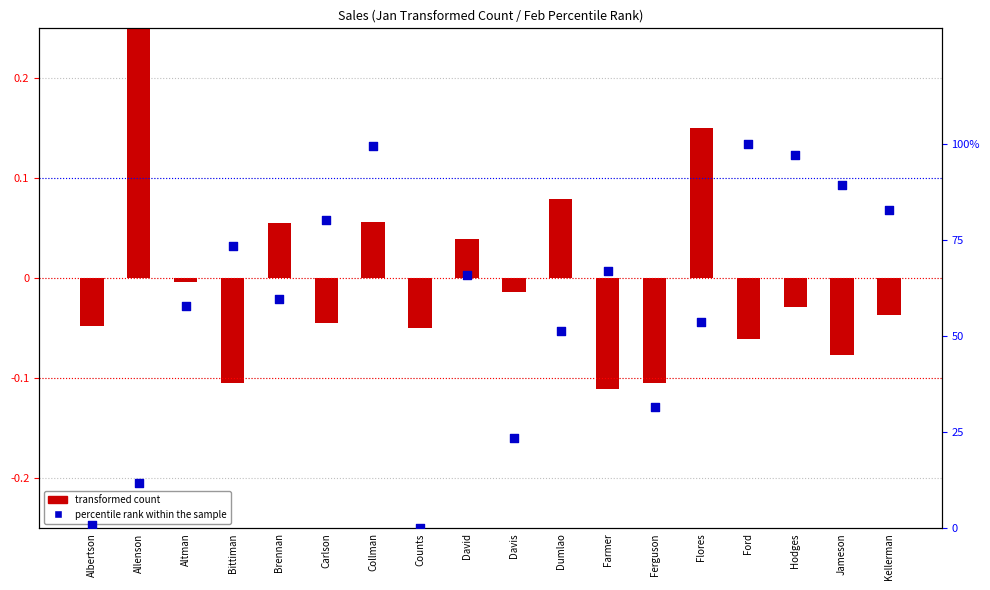

Which series contains the highest Y value?

percentile rank within the sample